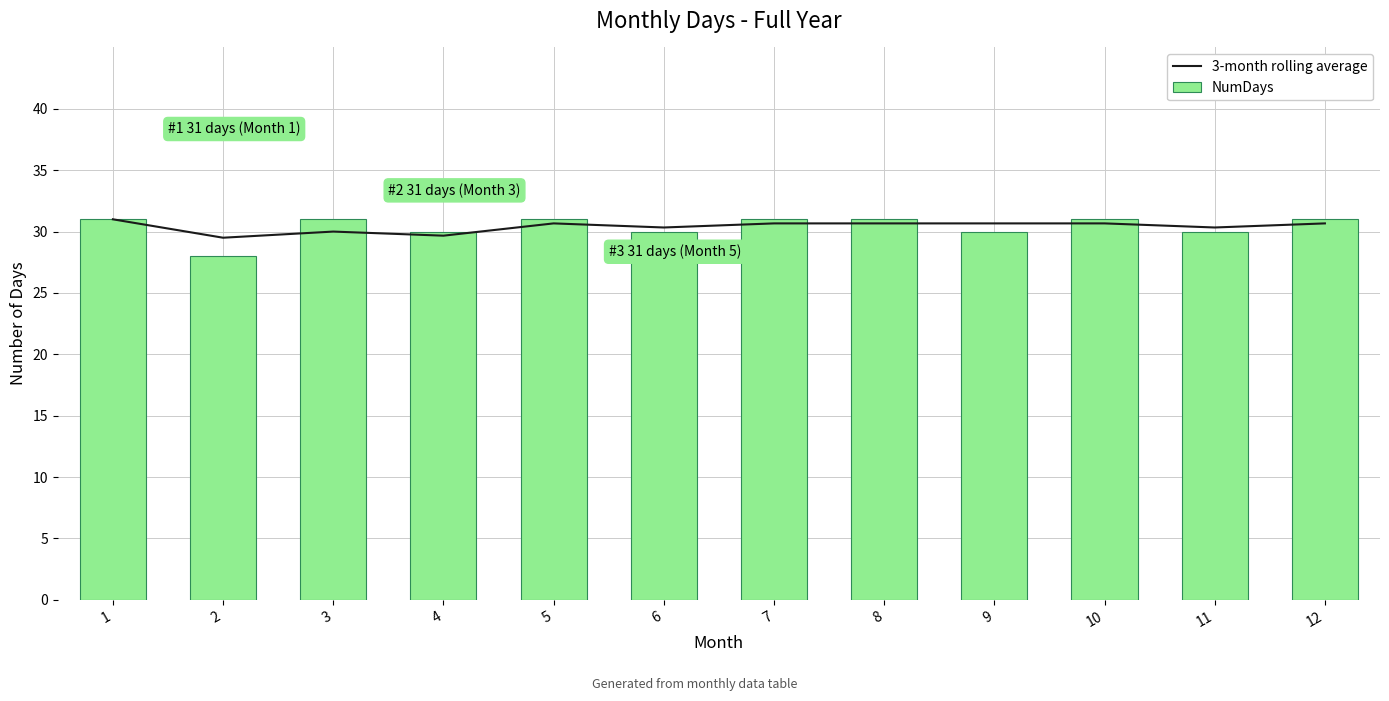

How many data points does each series have?

12